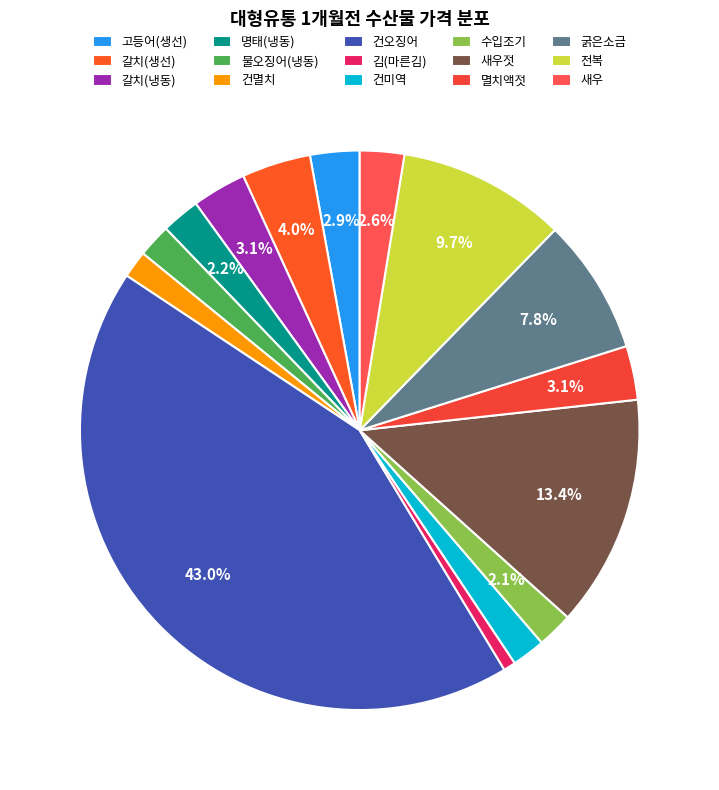

Which slice is the smallest?

김(마른김)